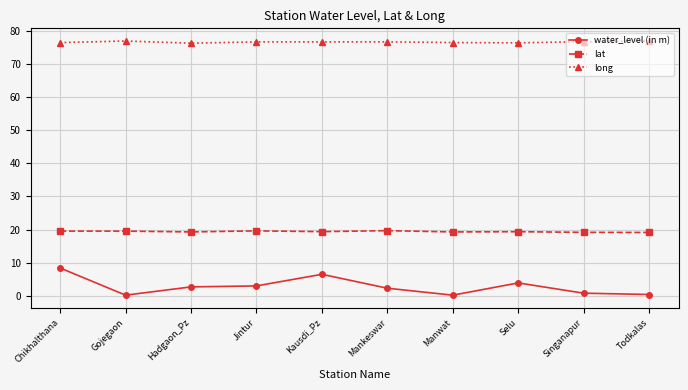

Rank the series at Chikhalthana from lowest to highest value.

water_level (in m), lat, long